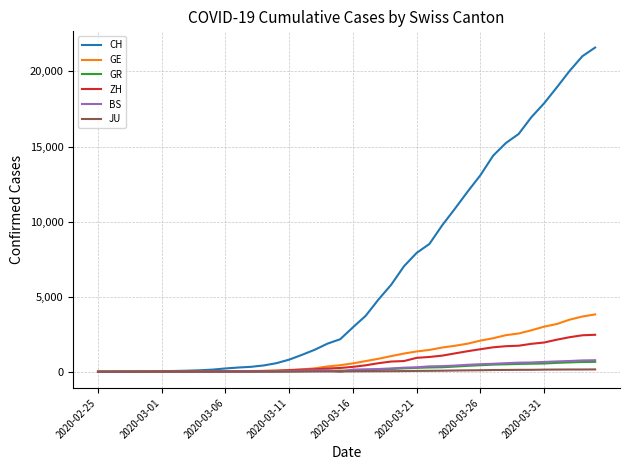

Which series has the largest total across all categories?

CH